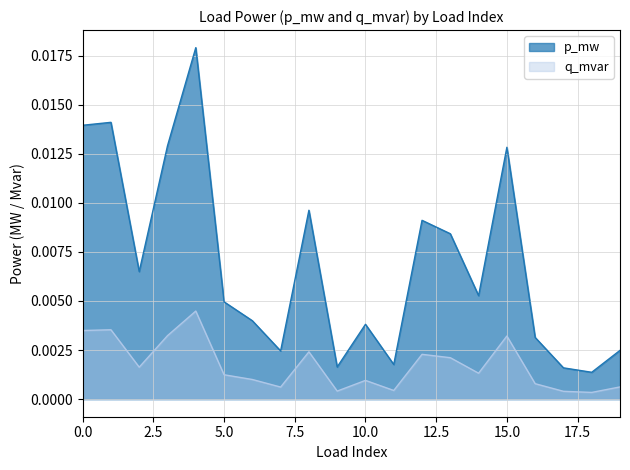

Which series has the widest spread of values?

p_mw